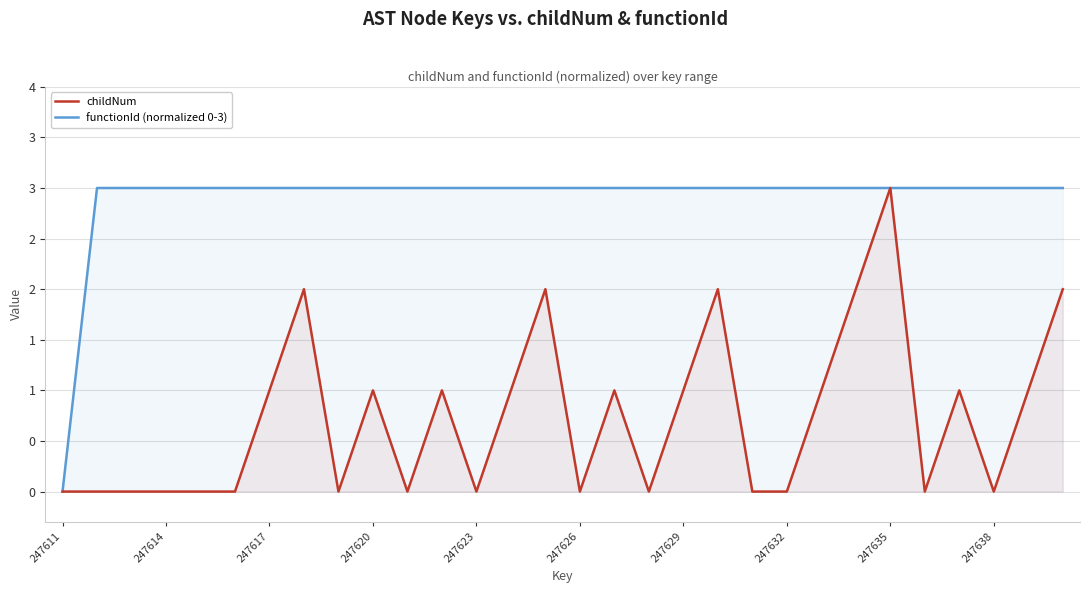

What is the greatest value displayed?

3